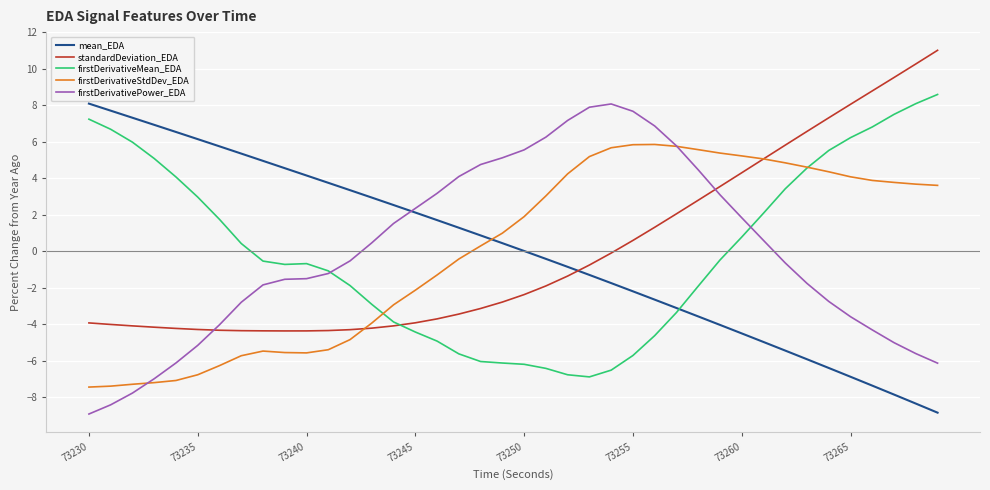

What is the lowest value of the standardDeviation_EDA series?

-4.4